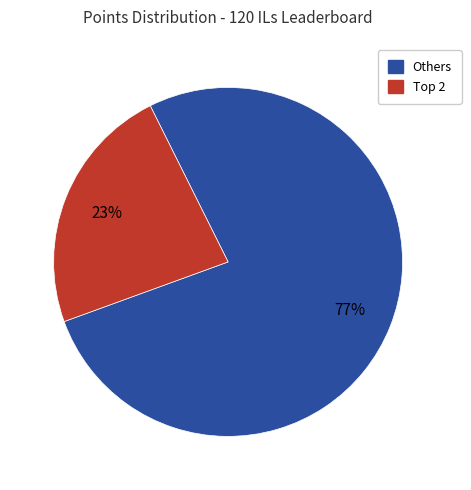

To the nearest percent, what is the average slice percentage?

50%